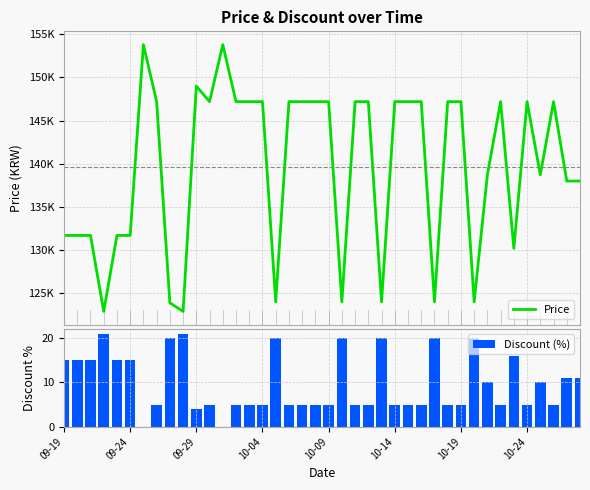

How many groups of bars are there?

40